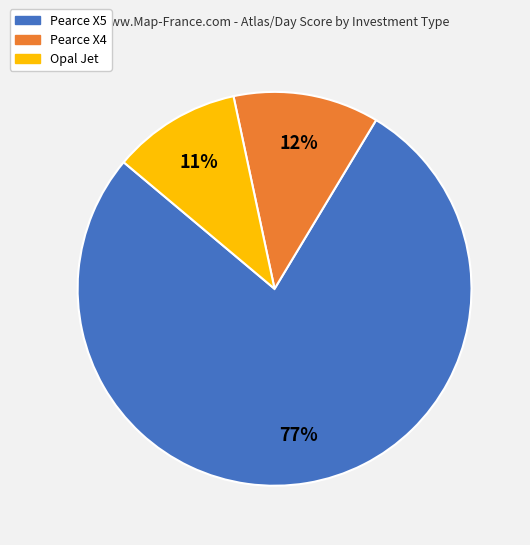

What is the smallest slice in the pie chart?

Opal Jet